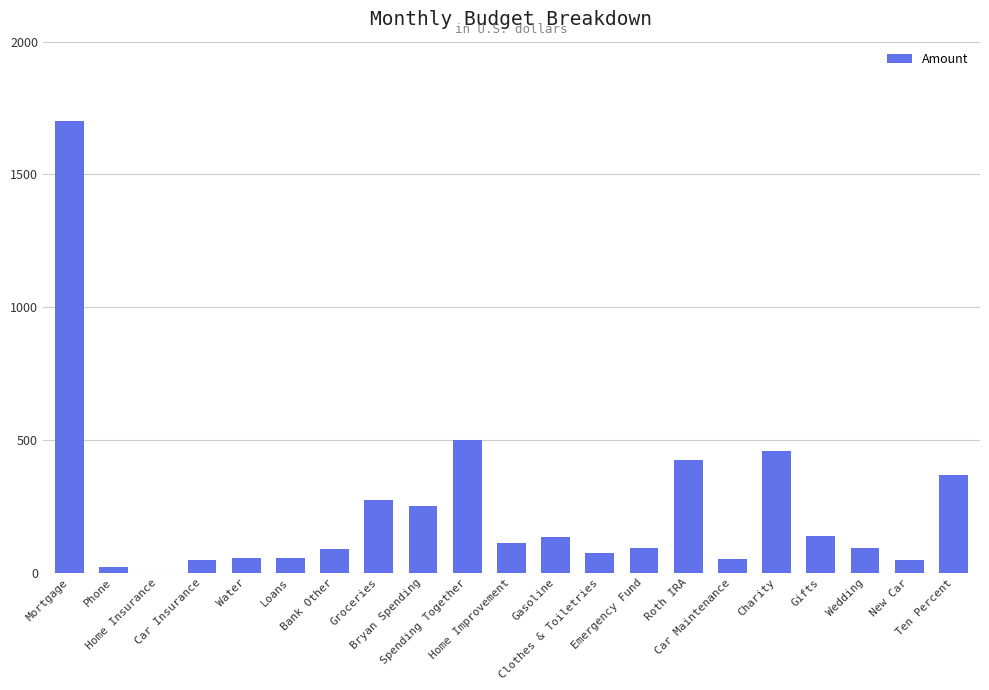

What is the sum of all values?

4973.0